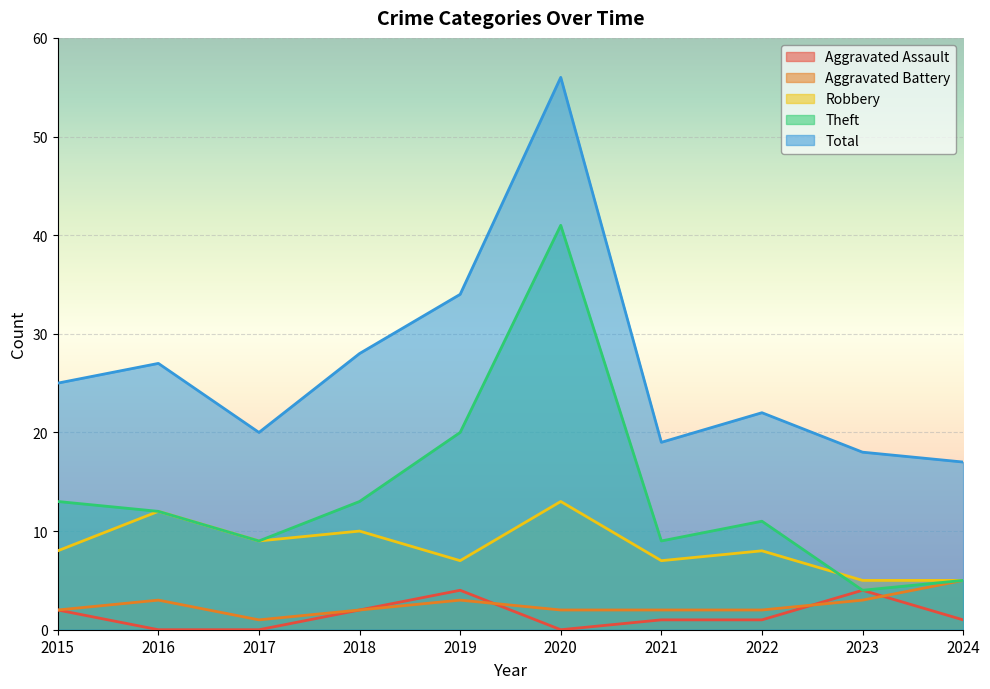

Is it true that Aggravated Assault equals 2 at 2018?

True